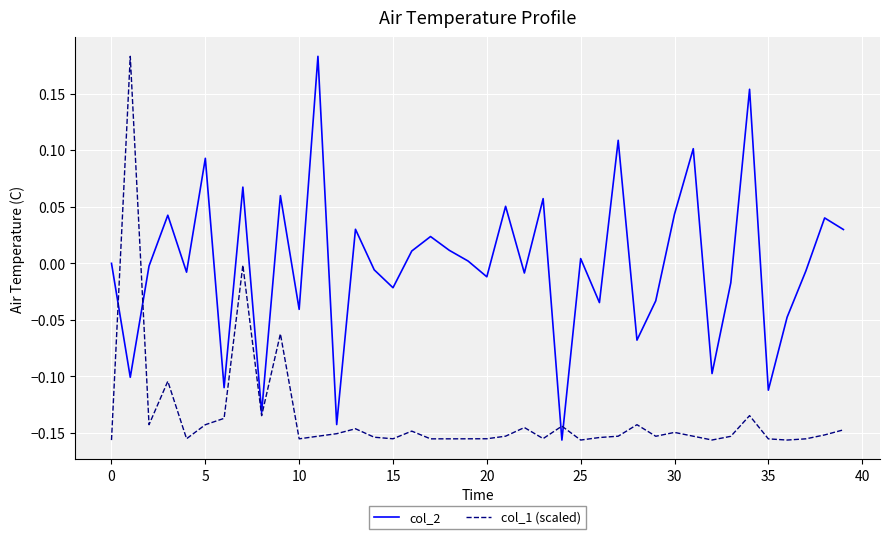

List the series in order of their overall mean, highest first.

col_2, col_1 (scaled)